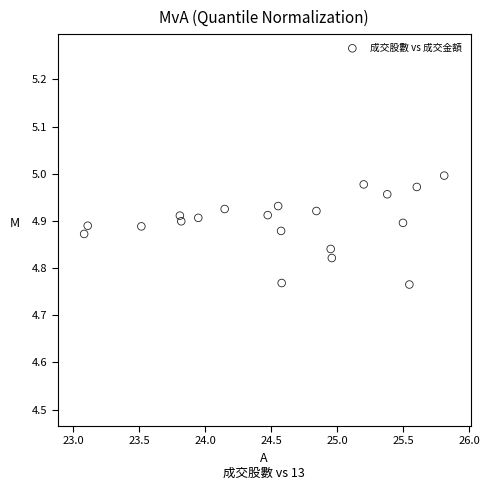

What is the range of X values (max minus min)?

2.7